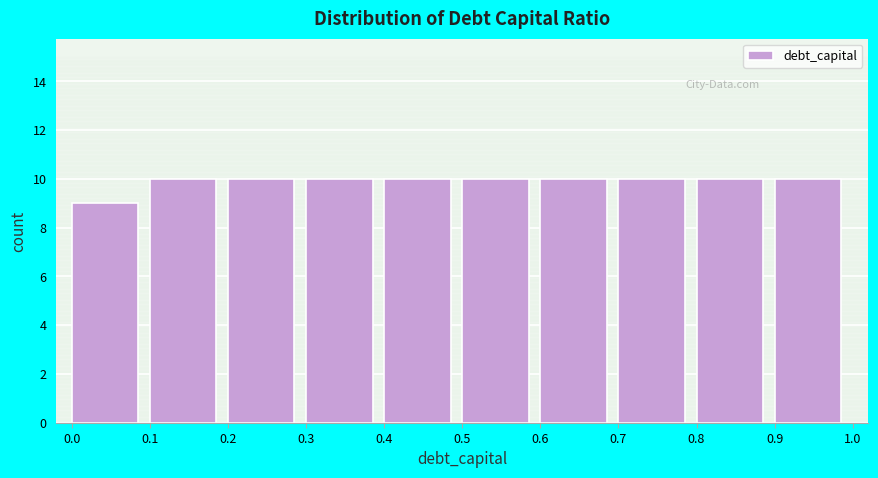

Reading left to right, list every bar in this chart as the range it spans on the x-axis followed by its height. The values are not printed on the chart, so give them approximately, as read against the axis.

0.0 to 0.1: 9
0.1 to 0.2: 10
0.2 to 0.3: 10
0.3 to 0.4: 10
0.4 to 0.5: 10
0.5 to 0.6: 10
0.6 to 0.7: 10
0.7 to 0.8: 10
0.8 to 0.9: 10
0.9 to 1.0: 10